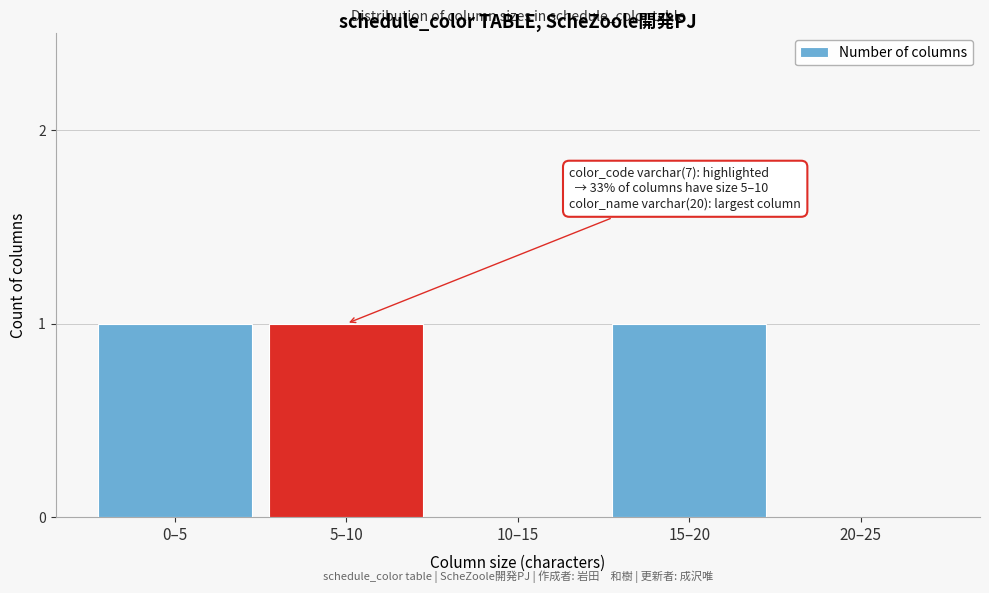

Reading left to right, transcribe all the data shown in this chart.

0–5=1	5–10=1	10–15=0	15–20=1	20–25=0